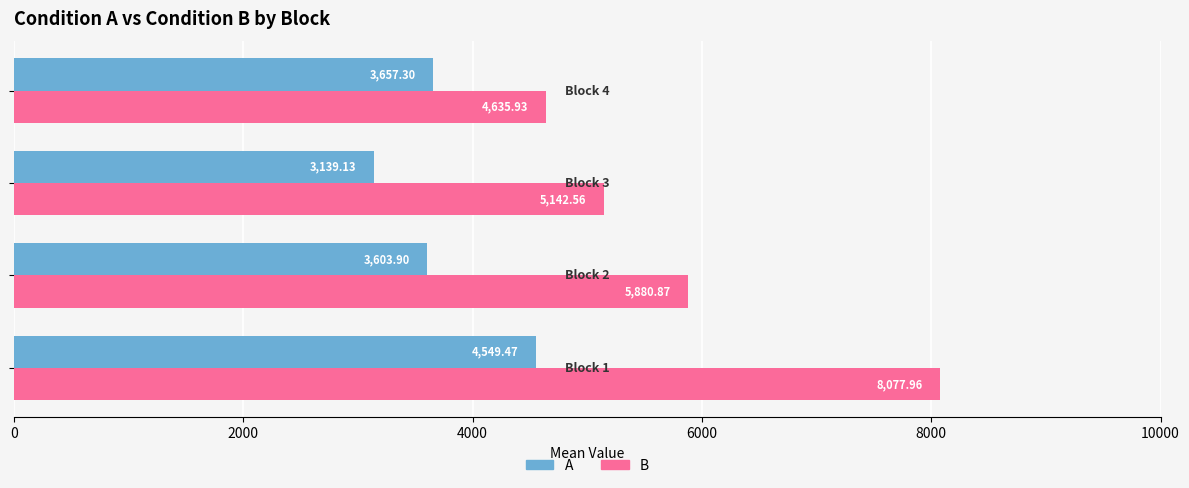

Which series has the widest spread of values?

B